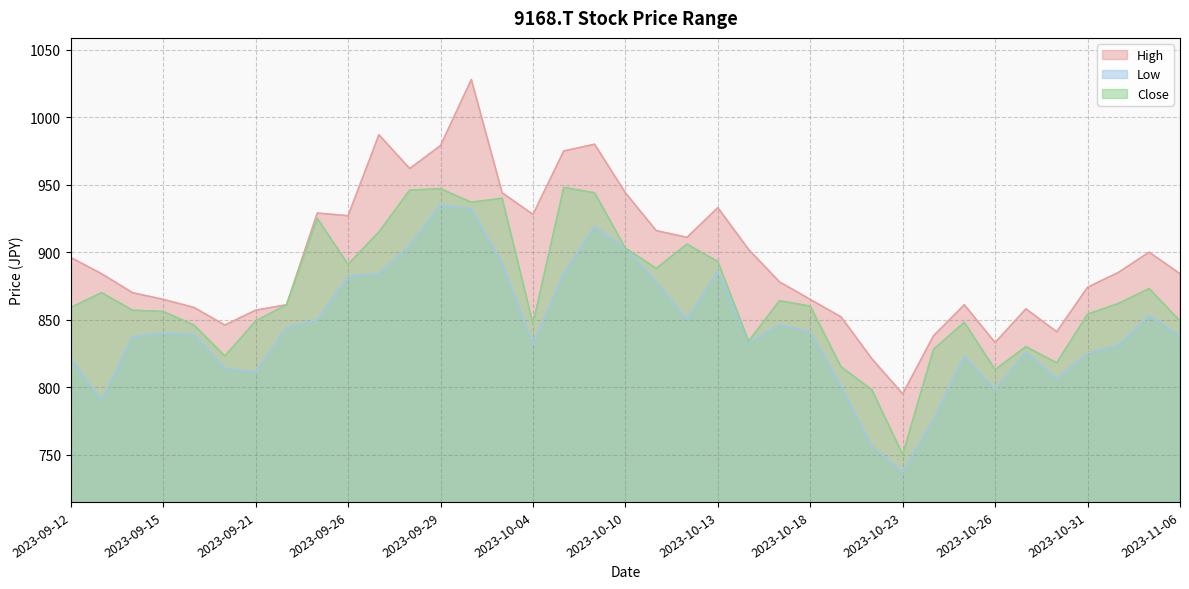

Reading left to right, transcribe all the data shown in this chart.

High: 2023-09-12=896	2023-09-13=884	2023-09-14=870	2023-09-15=865	2023-09-19=859	2023-09-20=846	2023-09-21=857	2023-09-22=861	2023-09-25=929	2023-09-26=927	2023-09-27=987	2023-09-28=962	2023-09-29=979	2023-10-02=1028	2023-10-03=944	2023-10-04=928	2023-10-05=975	2023-10-06=980	2023-10-10=944	2023-10-11=916	2023-10-12=911	2023-10-13=933	2023-10-16=902	2023-10-17=878	2023-10-18=865	2023-10-19=852	2023-10-20=821	2023-10-23=795	2023-10-24=838	2023-10-25=861	2023-10-26=833	2023-10-27=858	2023-10-30=841	2023-10-31=874	2023-11-01=885	2023-11-02=900	2023-11-06=884
Low: 2023-09-12=821	2023-09-13=790	2023-09-14=837	2023-09-15=840	2023-09-19=839	2023-09-20=814	2023-09-21=811	2023-09-22=844	2023-09-25=850	2023-09-26=882	2023-09-27=884	2023-09-28=905	2023-09-29=935	2023-10-02=932	2023-10-03=892	2023-10-04=832	2023-10-05=884	2023-10-06=919	2023-10-10=903	2023-10-11=878	2023-10-12=850	2023-10-13=886	2023-10-16=833	2023-10-17=846	2023-10-18=841	2023-10-19=801	2023-10-20=756	2023-10-23=737	2023-10-24=776	2023-10-25=823	2023-10-26=798	2023-10-27=826	2023-10-30=806	2023-10-31=825	2023-11-01=831	2023-11-02=853	2023-11-06=838
Close: 2023-09-12=859	2023-09-13=870	2023-09-14=857	2023-09-15=856	2023-09-19=846	2023-09-20=823	2023-09-21=849	2023-09-22=861	2023-09-25=925	2023-09-26=891	2023-09-27=915	2023-09-28=946	2023-09-29=947	2023-10-02=937	2023-10-03=940	2023-10-04=847	2023-10-05=948	2023-10-06=944	2023-10-10=903	2023-10-11=888	2023-10-12=906	2023-10-13=893	2023-10-16=834	2023-10-17=864	2023-10-18=860	2023-10-19=815	2023-10-20=798	2023-10-23=750	2023-10-24=828	2023-10-25=848	2023-10-26=813	2023-10-27=830	2023-10-30=818	2023-10-31=854	2023-11-01=862	2023-11-02=873	2023-11-06=849